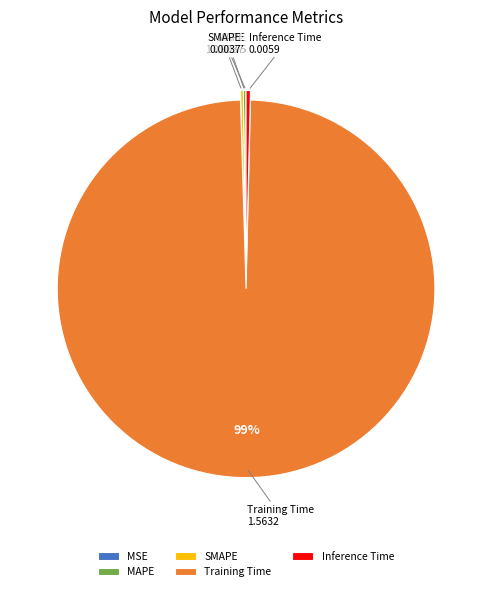

True or false: Inference Time accounts for 0% of the total.

True